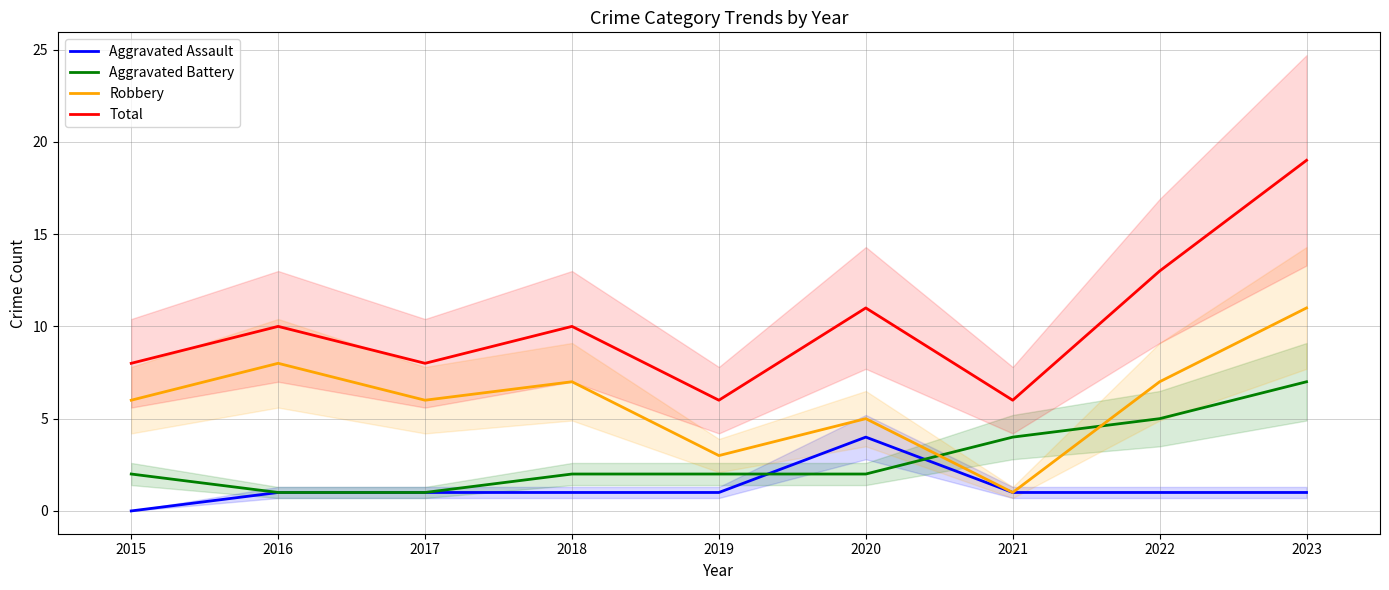

What is the sum of the Total values at 2021 and 2018?

16